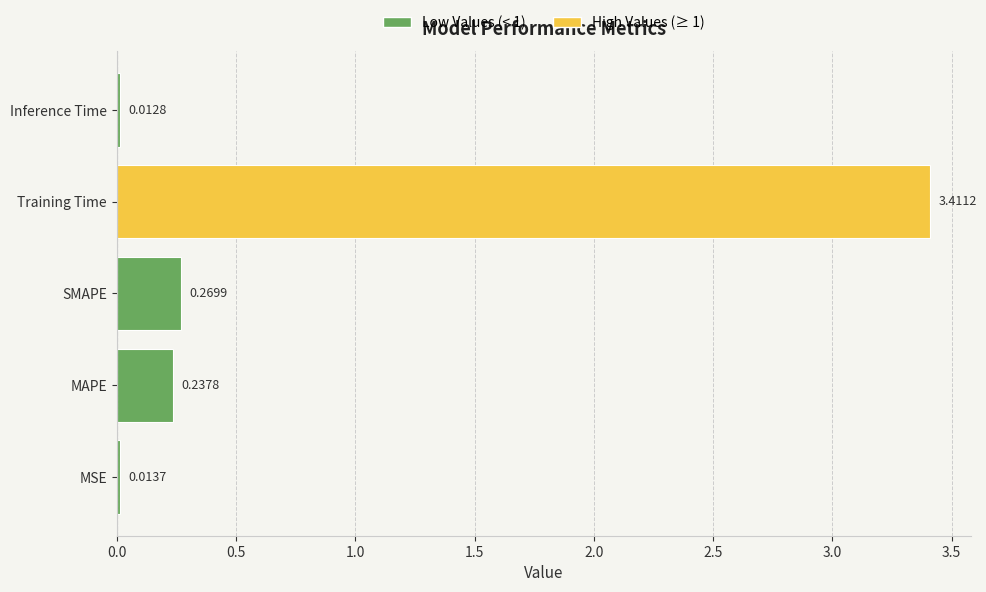

At which category does the chart reach its peak across all series?

Training Time